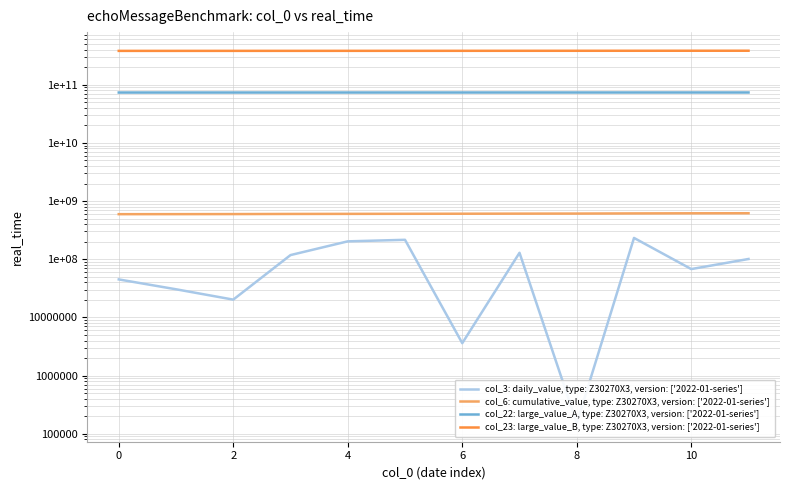

Count the number of data series in this chart.

4